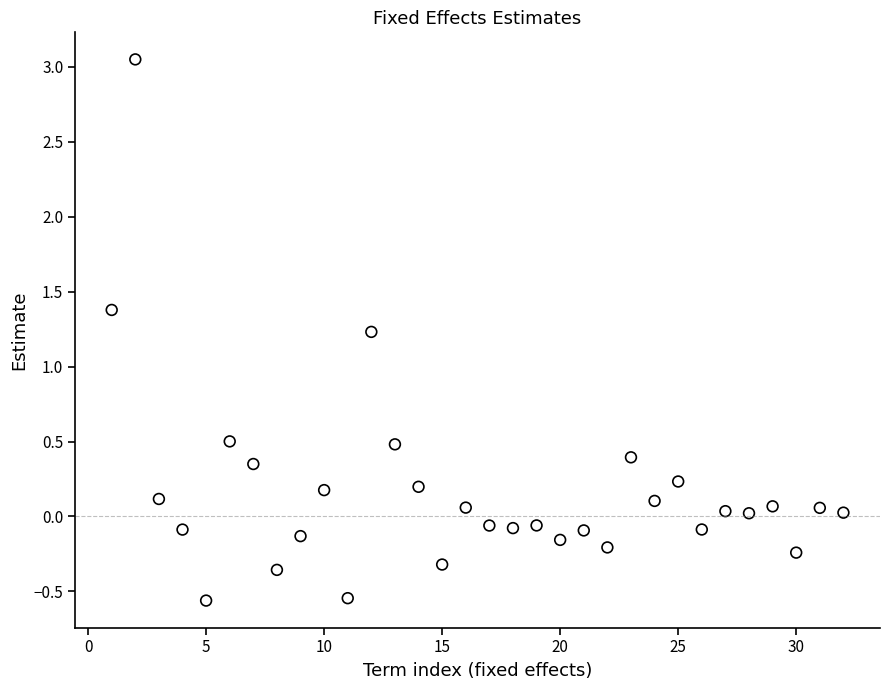

What is the range of Y values (max minus min)?

3.6